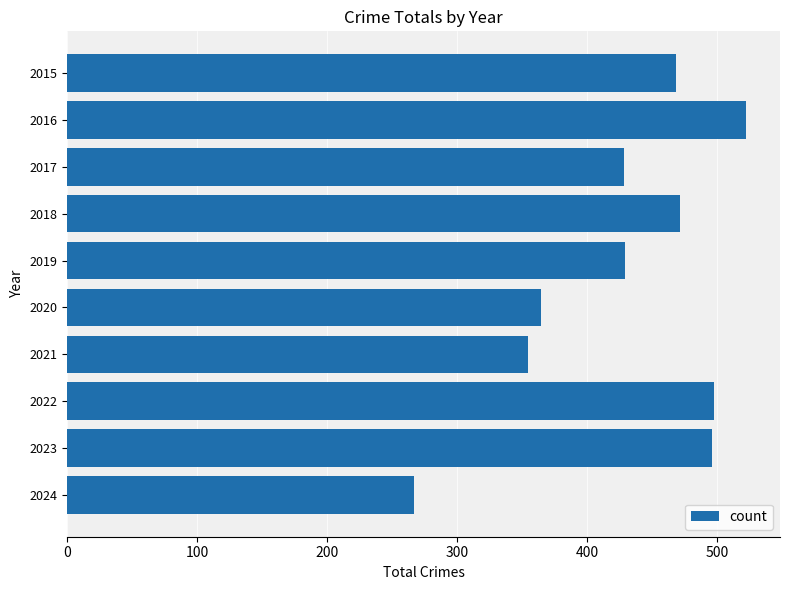

What is the approximate value at 2022?

497